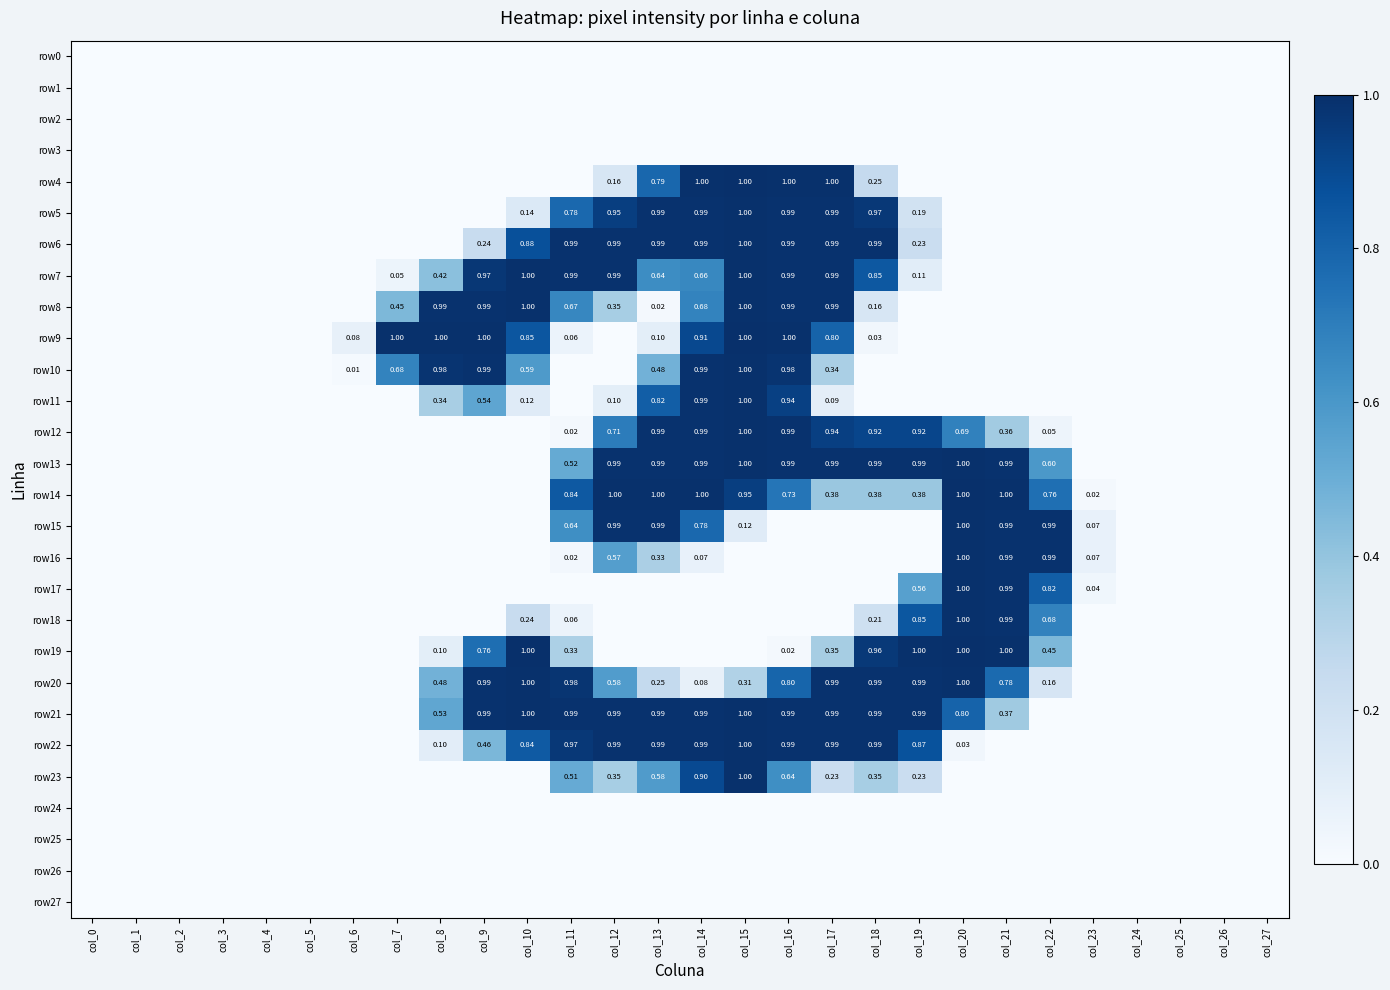

How many values in row23 are above zero?

9